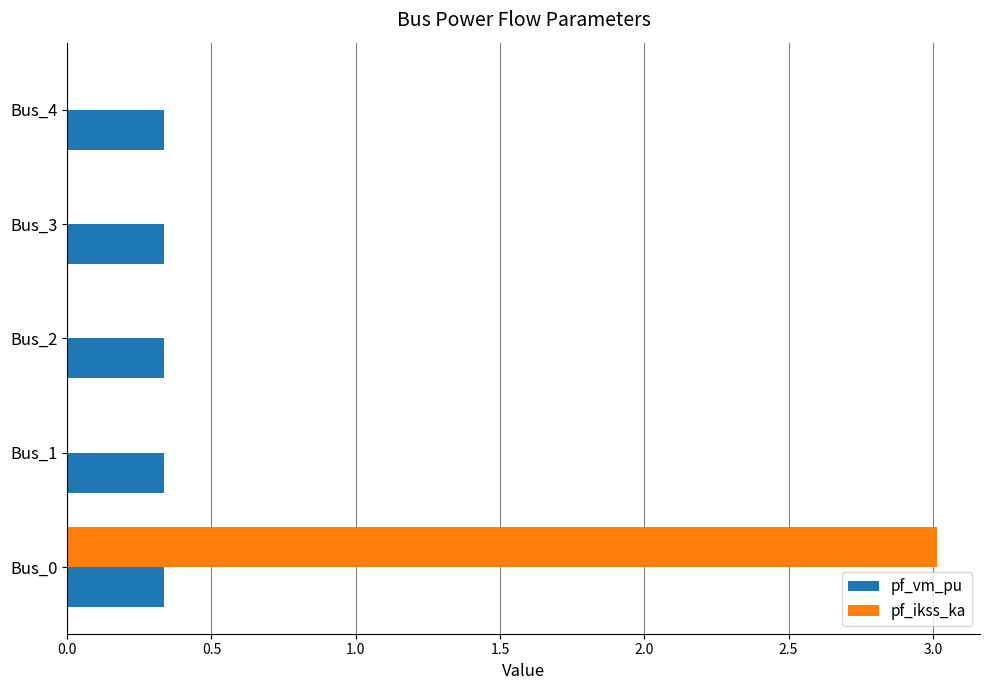

What are all the series names shown in the legend?

pf_vm_pu, pf_ikss_ka